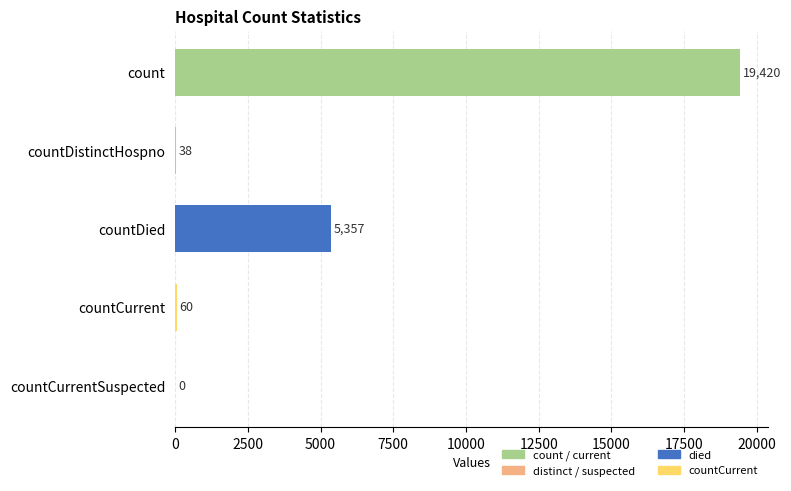

At which label is the value closest to 9710?

countDied